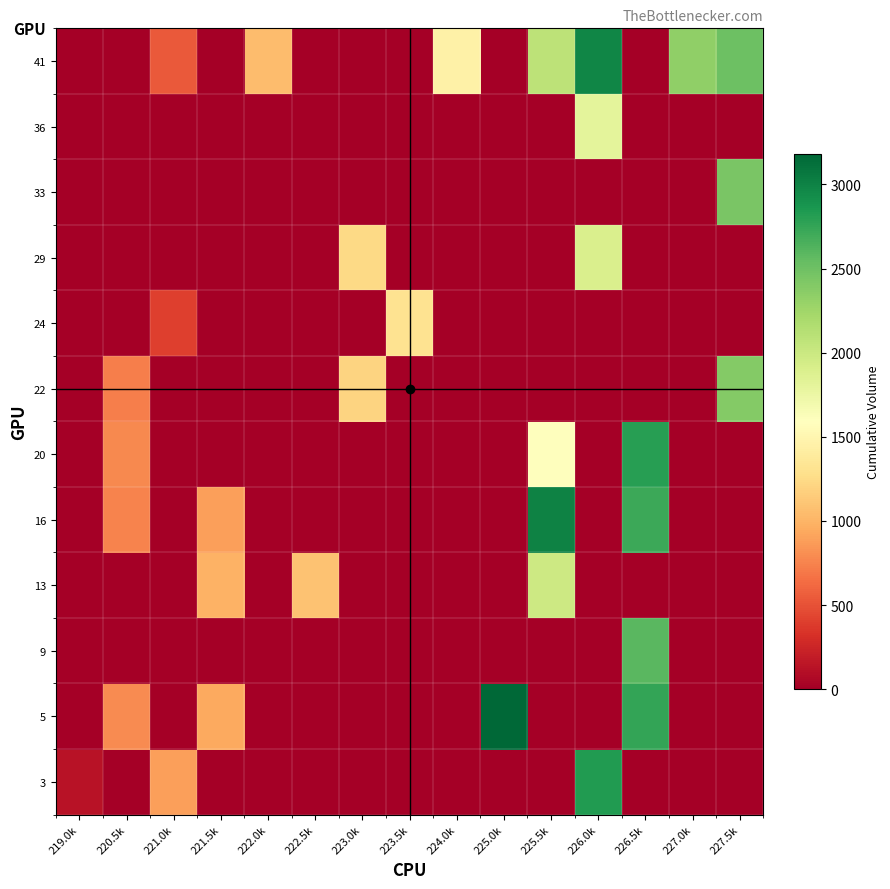

What is the spread (max minus min) of values at 221.0k?

883.7